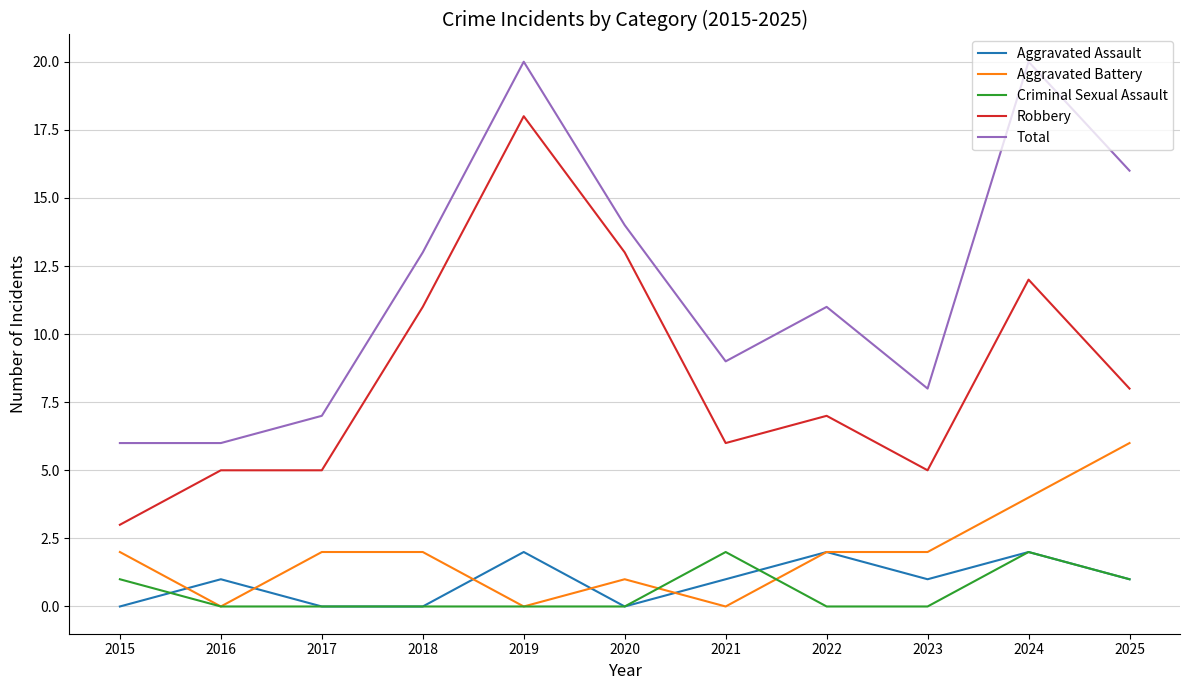

The value of Aggravated Battery at 2018 is 1. True or false?

False